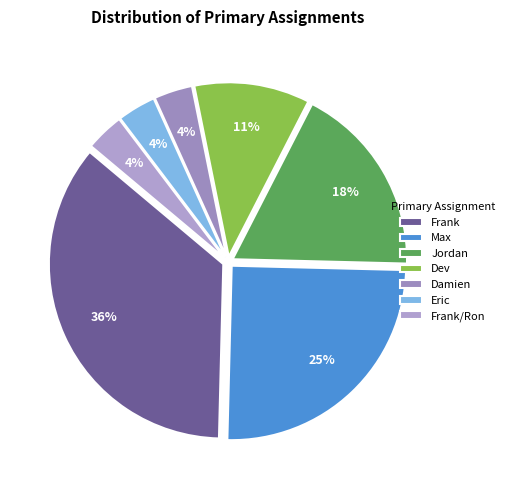

To the nearest percent, what is the difference between the Frank and Eric slice percentages?

32%